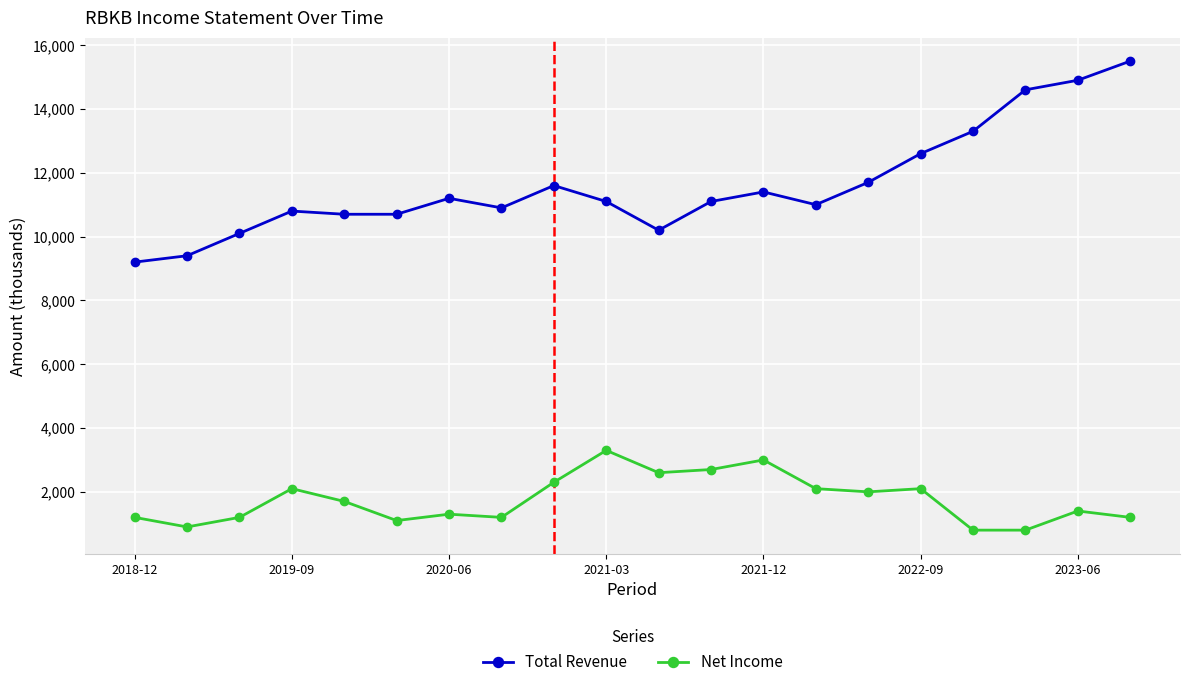

What is the average value of the Net Income series?

1750